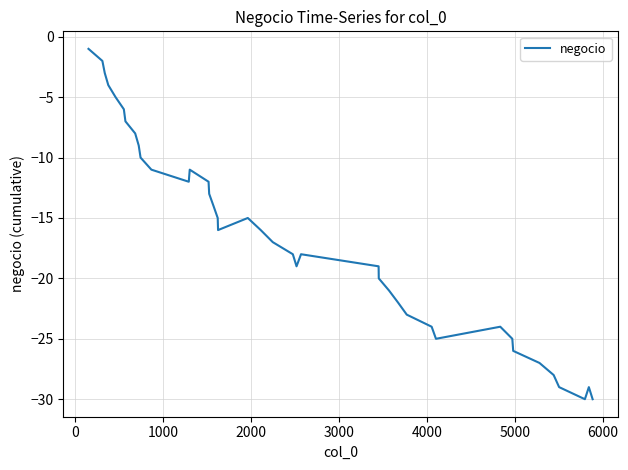

Reading left to right, list all the values displayed in this chart.

-1	-2	-3	-4	-5	-6	-7	-8	-9	-10	-11	-12	-11	-12	-13	-14	-15	-16	-15	-16	-17	-18	-19	-18	-19	-20	-21	-22	-23	-24	-25	-24	-25	-26	-27	-28	-29	-30	-29	-30